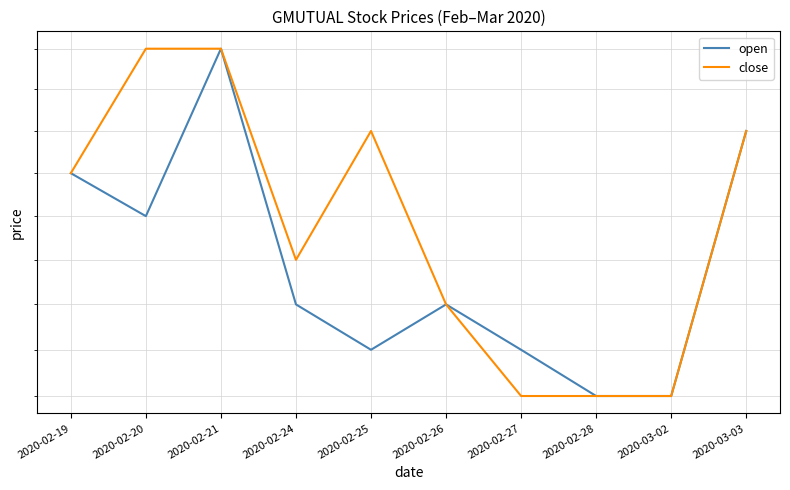

True or false: open has a value of 0.5 at 2020-02-25.

False